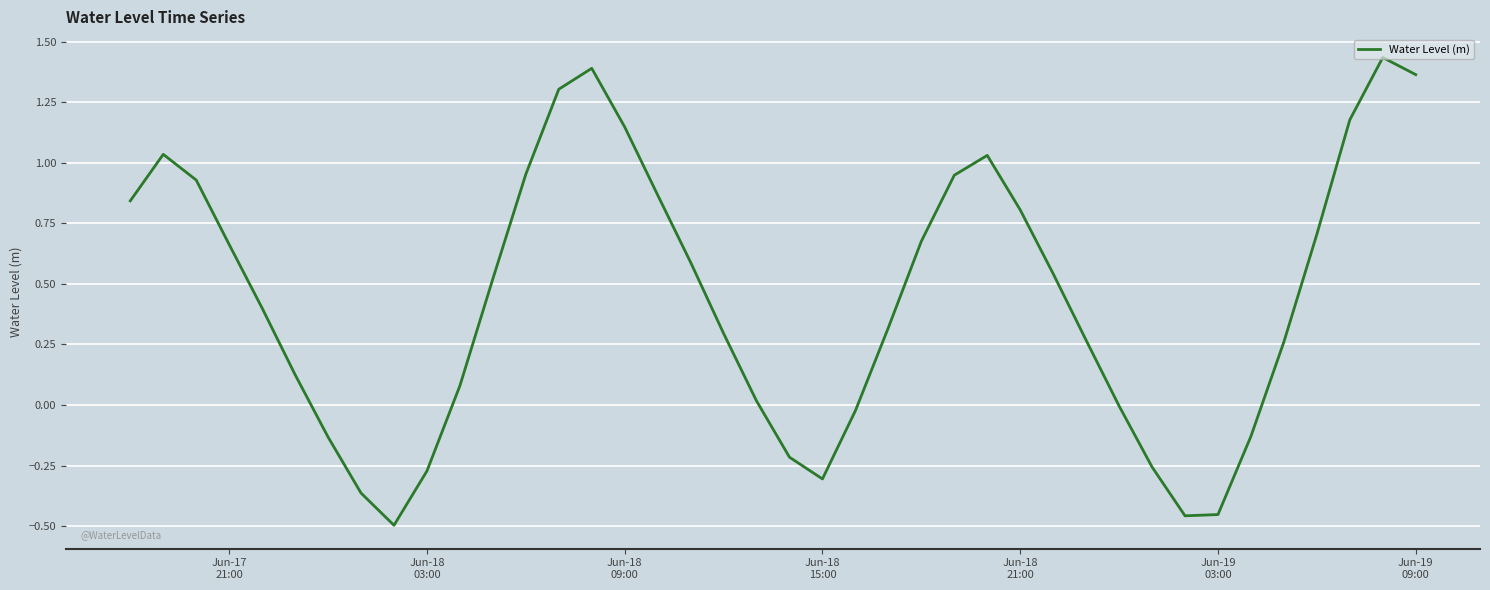

How many interior local peaks (higher than both neighbors) does the data have?

4